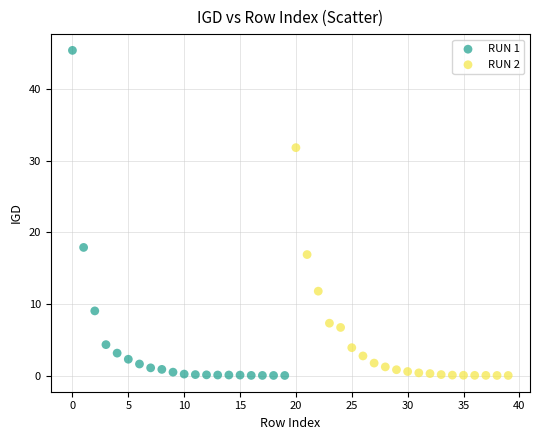

Which series reaches the maximum Y coordinate?

RUN 1